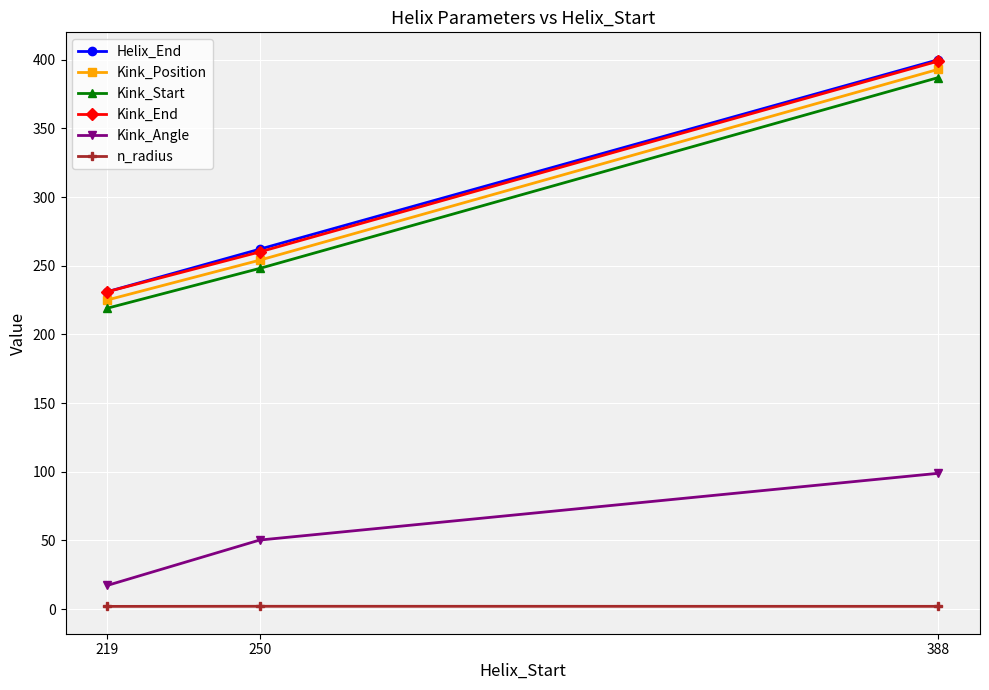

The Kink_Position series shows 225.0 at 219. True or false?

True